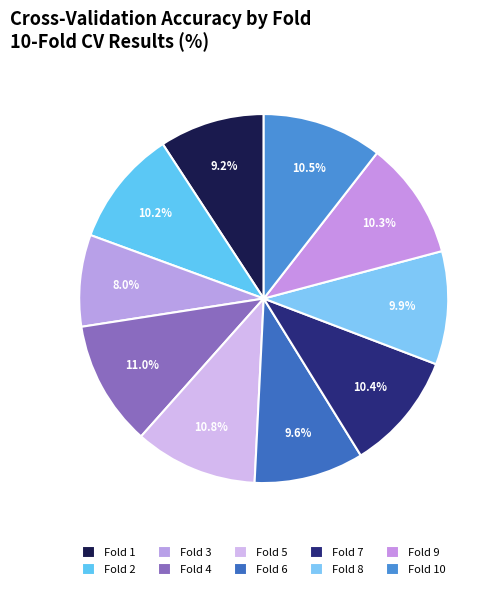

To the nearest percent, what is the combined percentage of Fold 4 and Fold 9?

21%